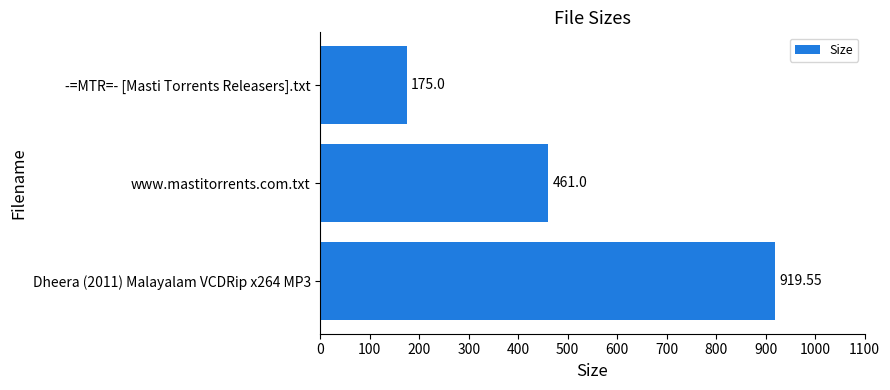

At which label is the value closest to 547?

www.mastitorrents.com.txt